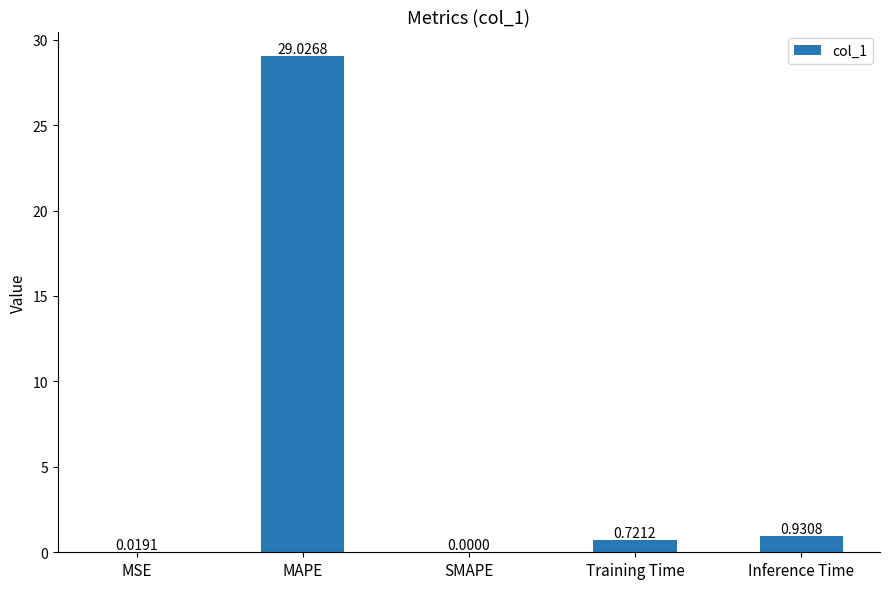

What is the sum of the values at Training Time and MAPE?

29.7